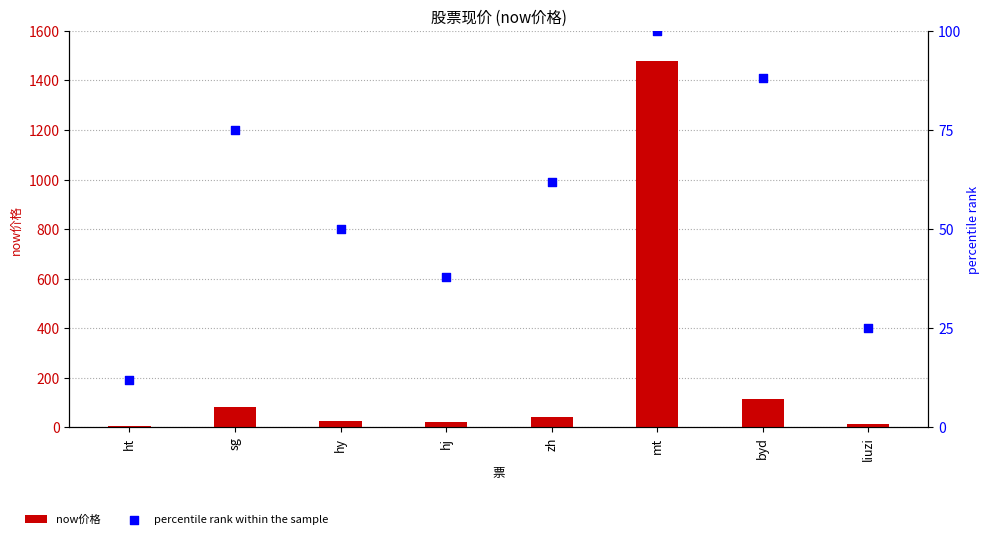

Which series reaches the maximum Y coordinate?

now价格